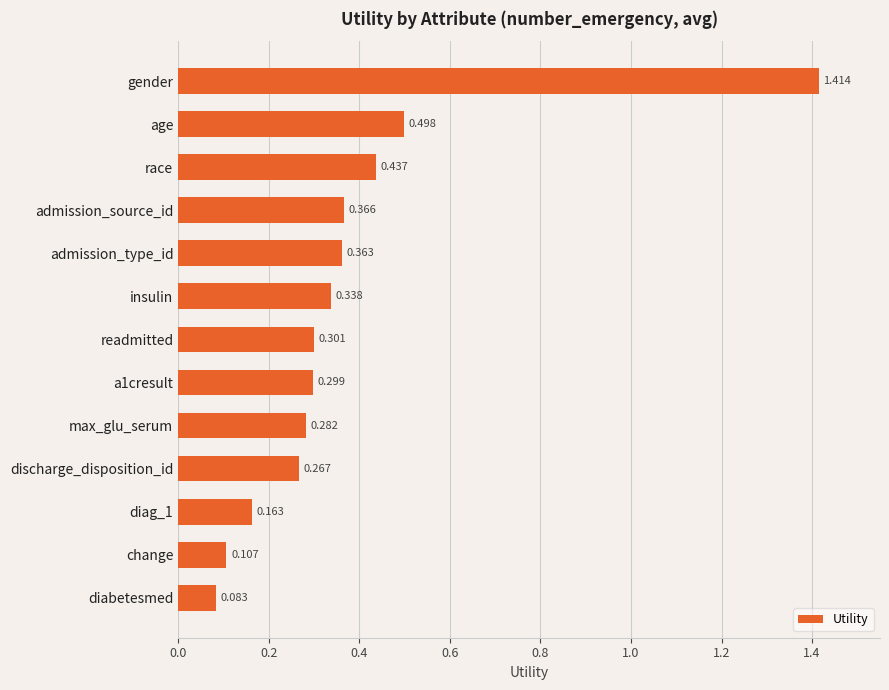

Which has a higher value, age or a1cresult?

age